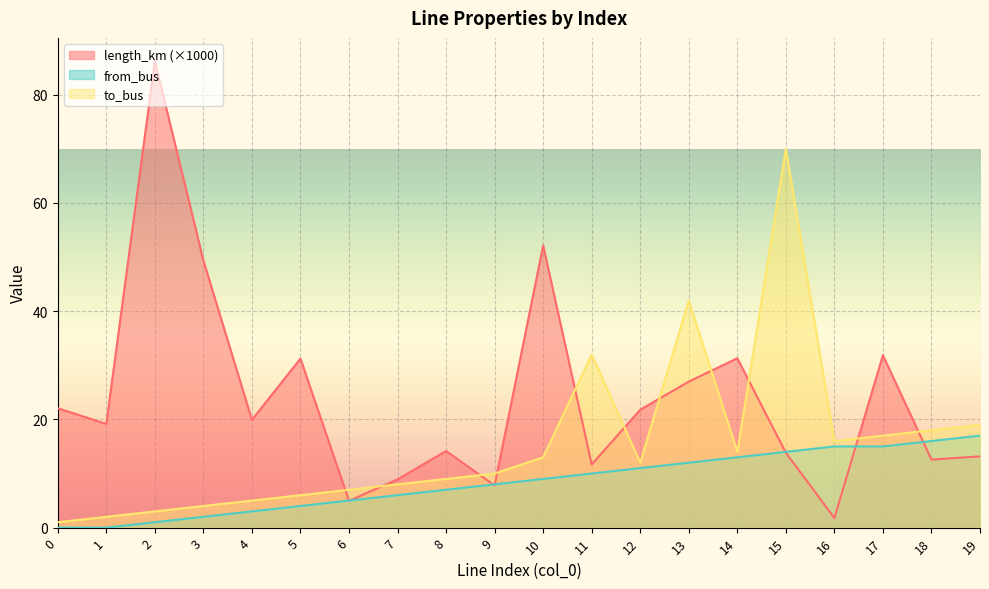

True or false: to_bus and from_bus intersect in this chart.

False